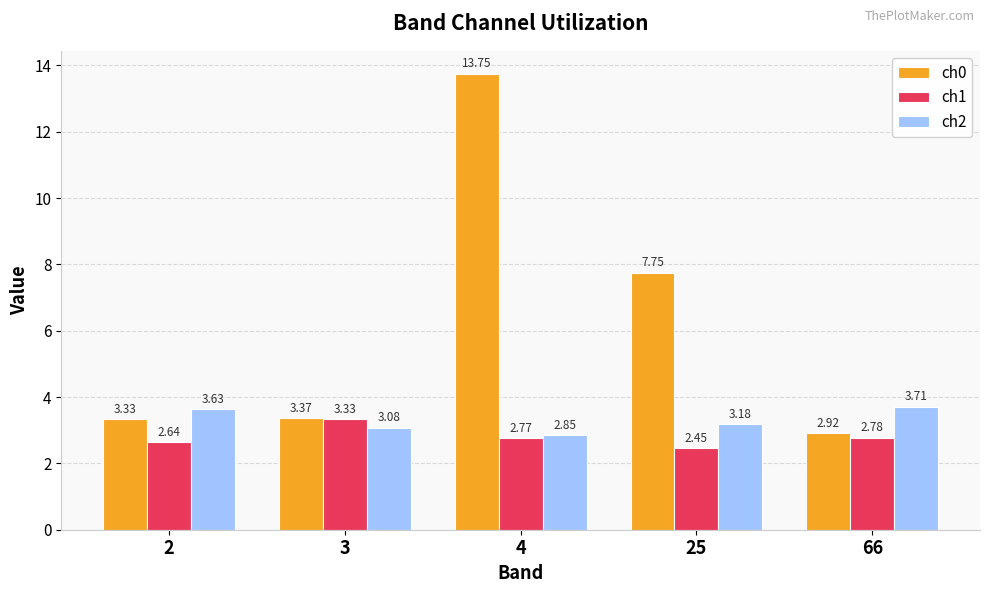

Which series has the largest total across all categories?

ch0